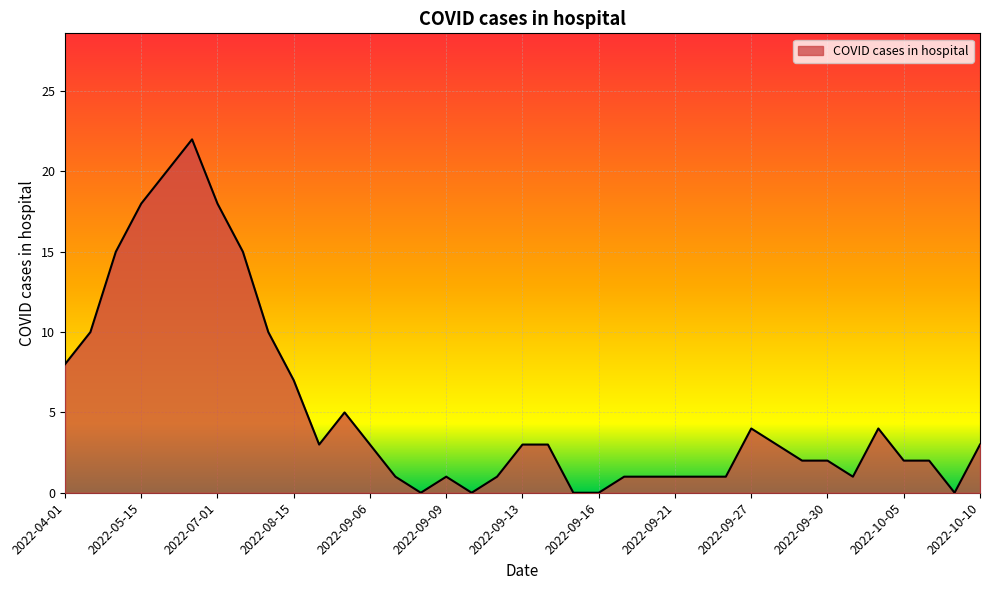

What is the maximum value shown in the chart?

22